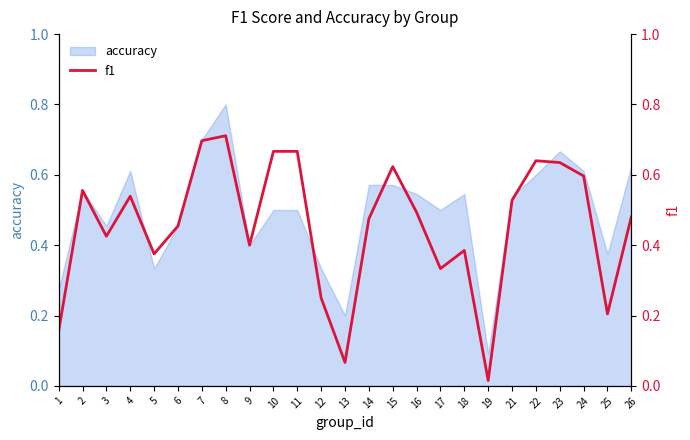

Is it true that accuracy equals 0.3 at 8?

False